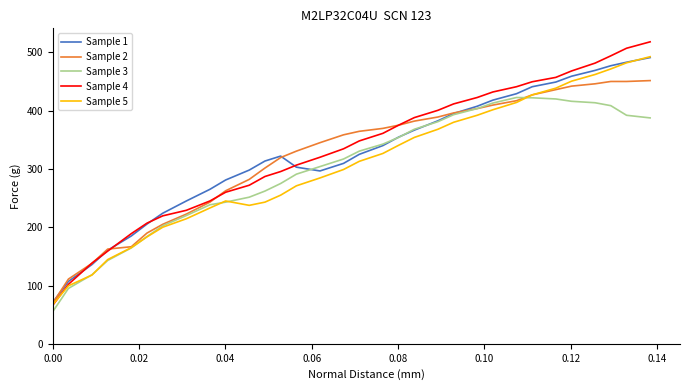

How many values in the Sample 5 series are below 313?

16